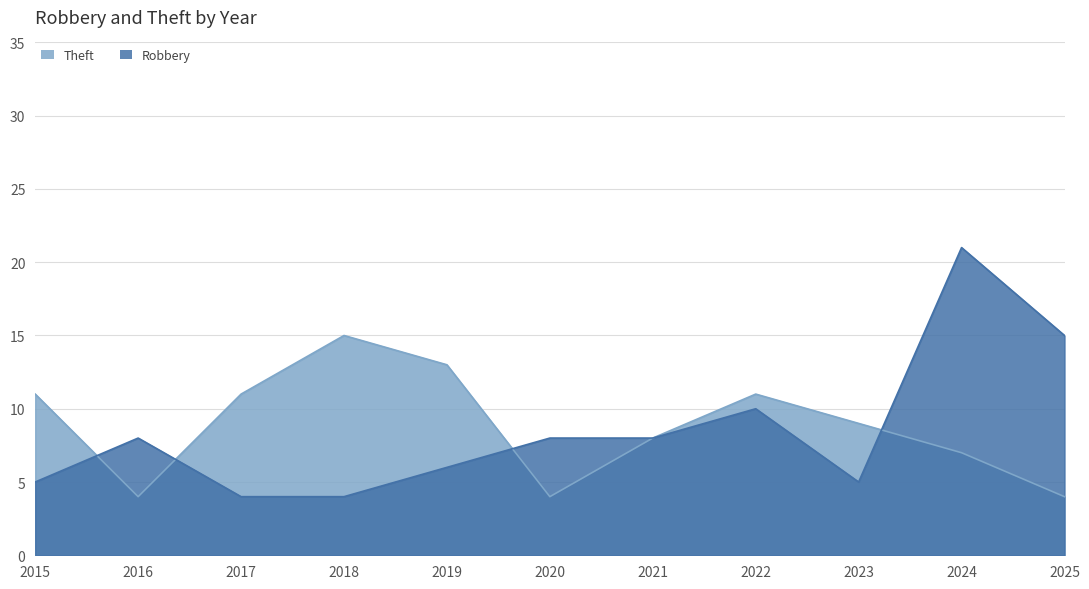

Which series has the widest spread of values?

Robbery